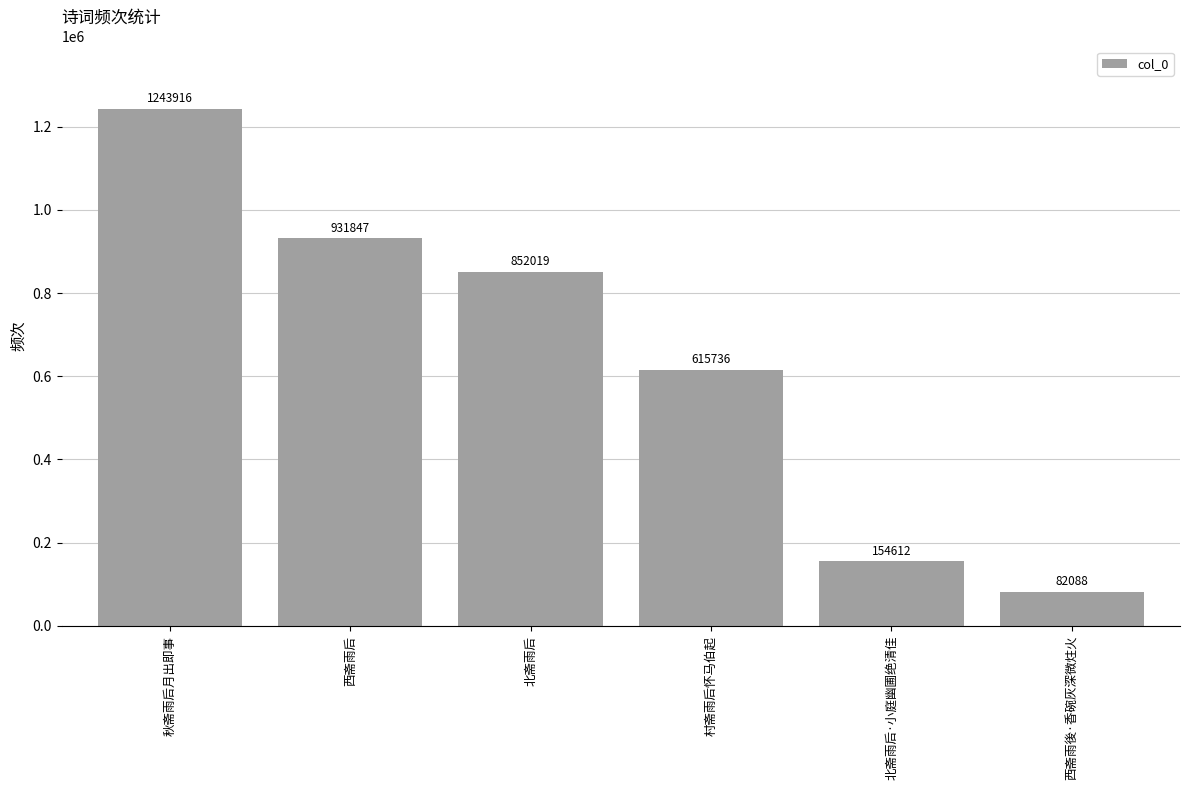

Reading right to left, transcribe all the data shown in this chart.

82088	154612	615736	852019	931847	1243916